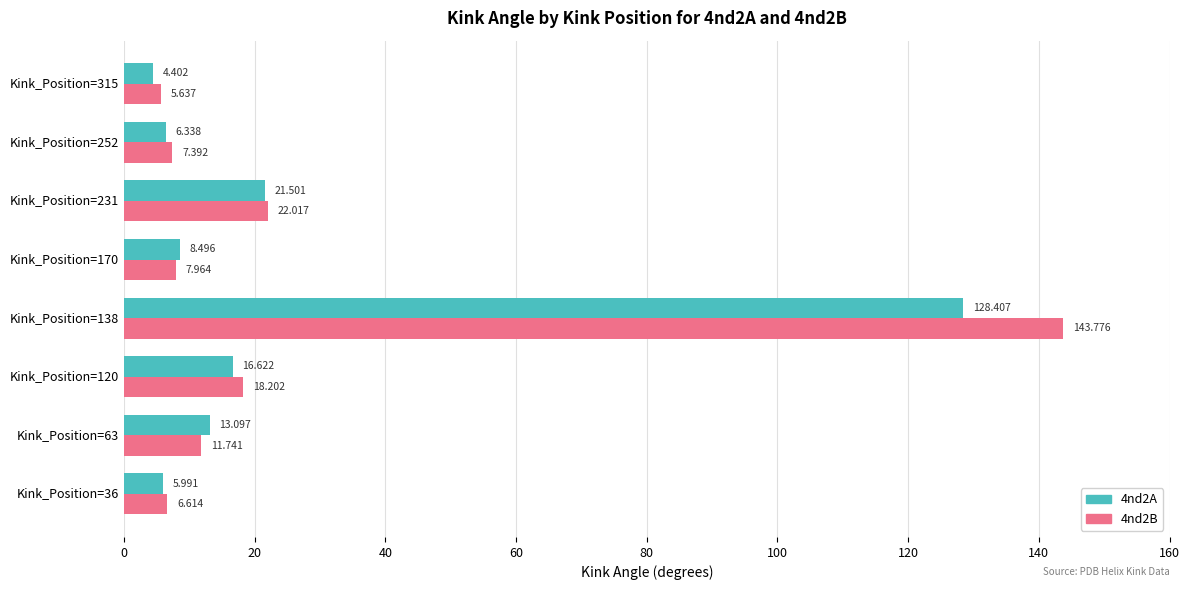

Which label corresponds to the largest value in the chart?

Kink_Position=138